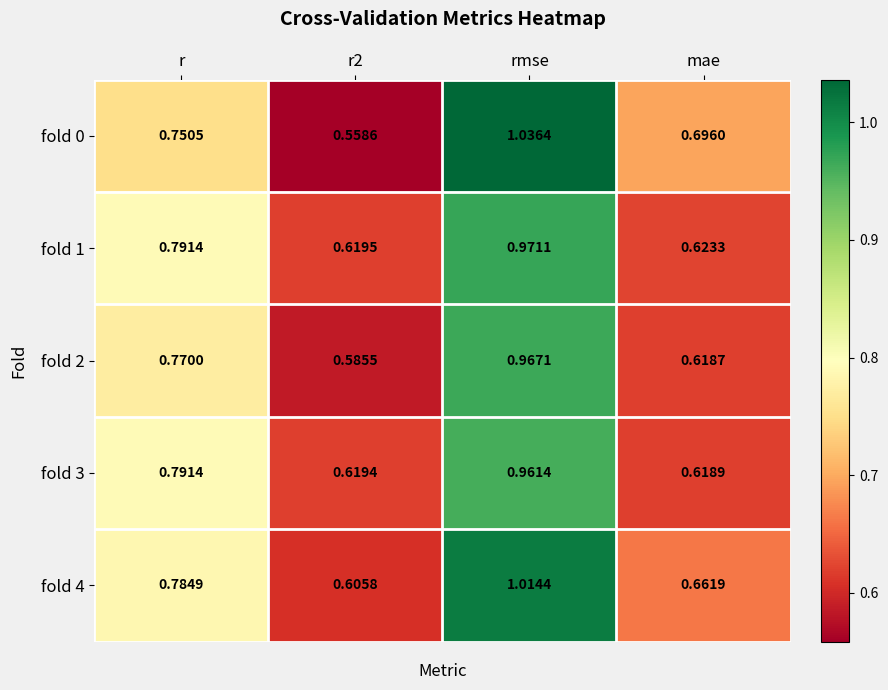

At which category is the sum across all series the highest?

rmse